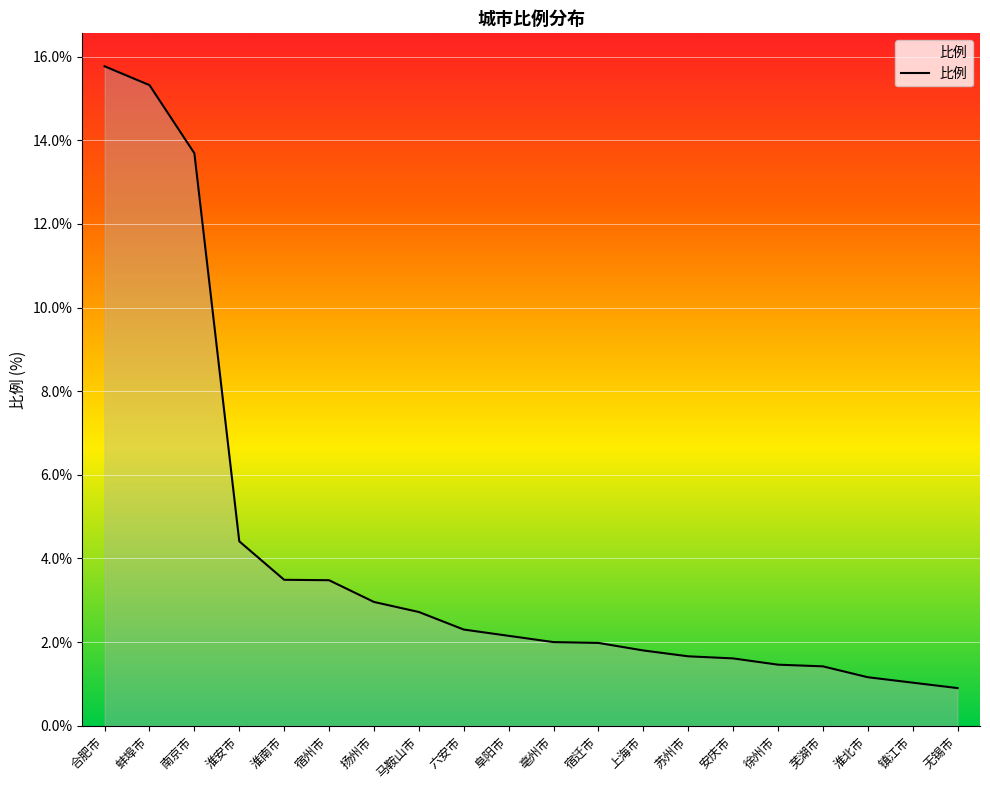

What is the maximum value shown in the chart?

15.8